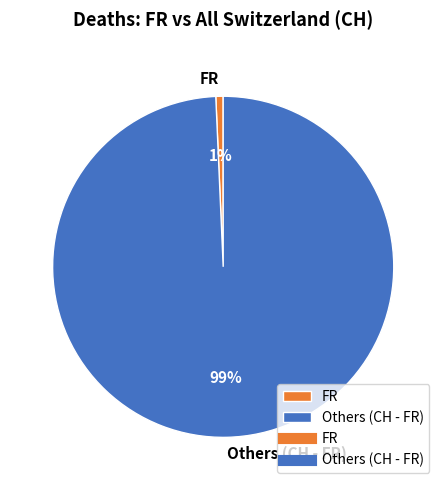

Which slice is the smallest?

FR